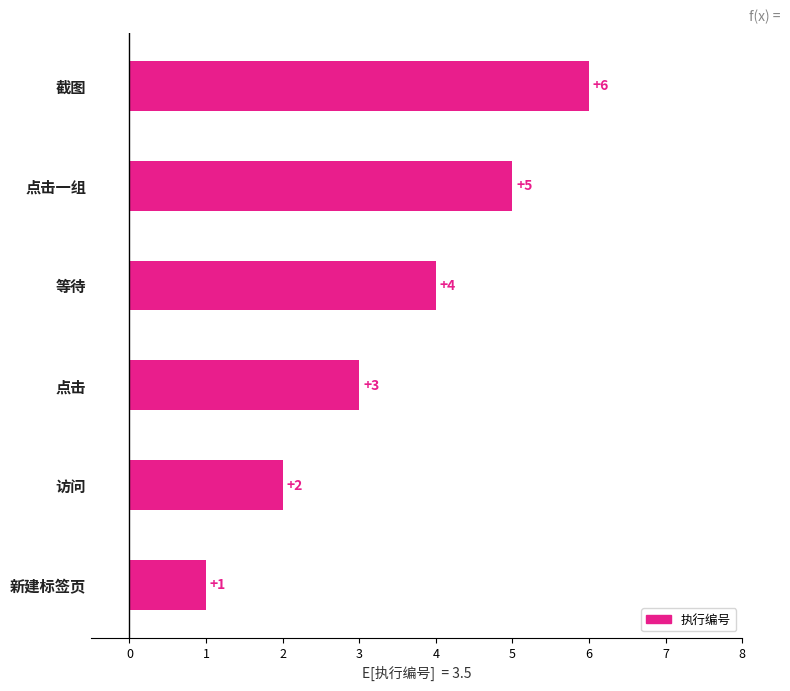

What is the greatest value displayed?

6